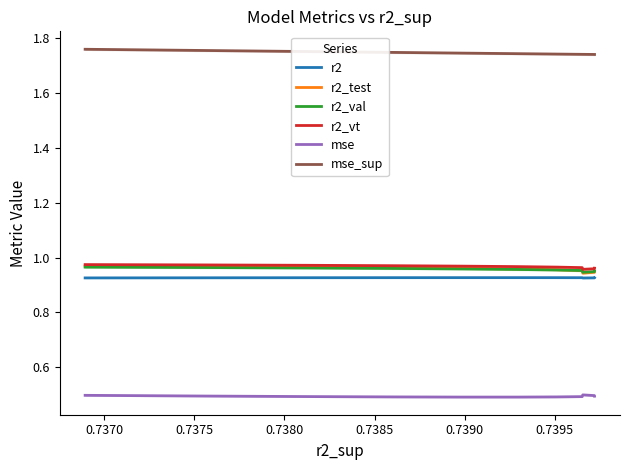

True or false: r2_vt has more than 0 points higher than both neighbors.

False